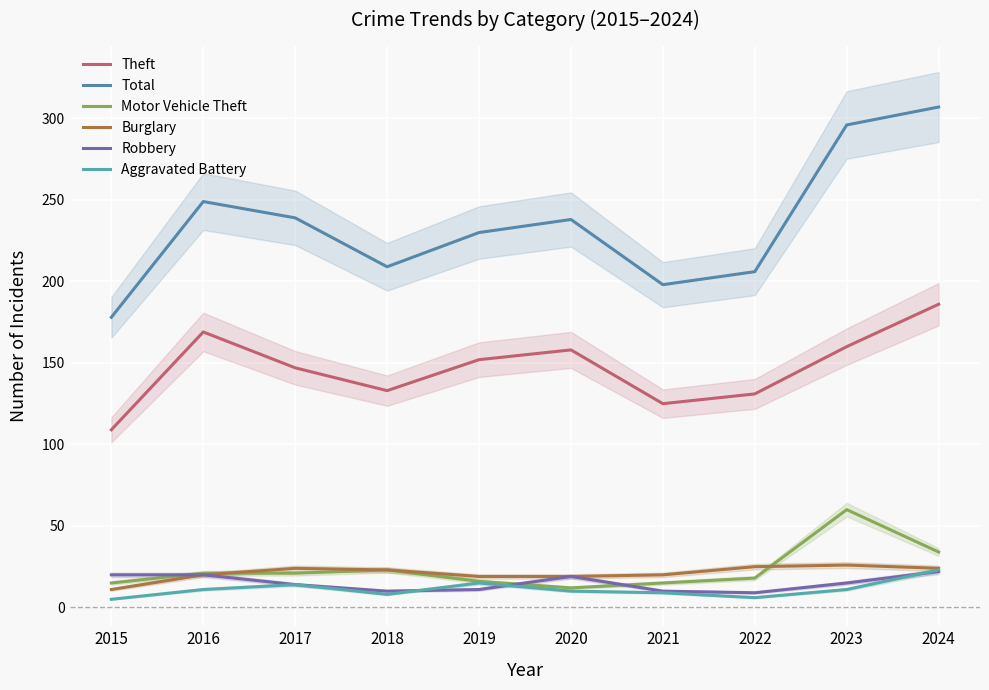

True or false: Aggravated Battery and Theft intersect in this chart.

False